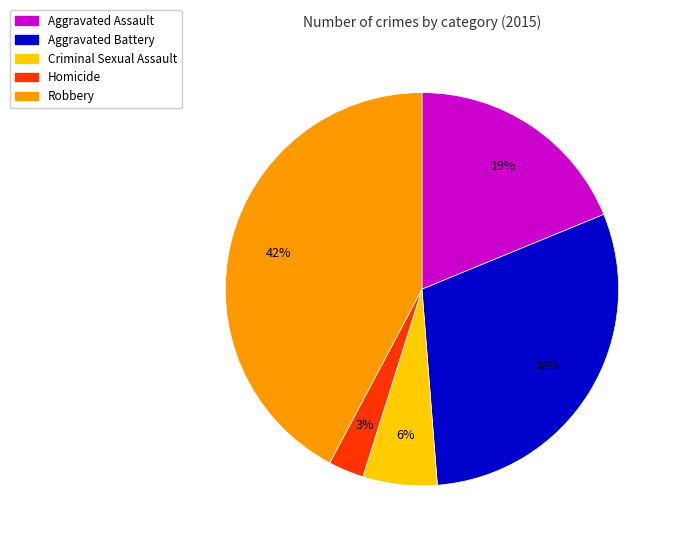

To the nearest percent, what is the combined percentage of Criminal Sexual Assault and Aggravated Battery?

36%